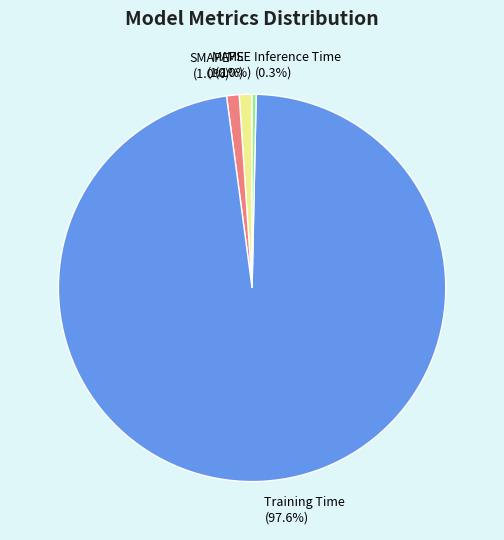

True or false: Training Time accounts for 87% of the total.

False